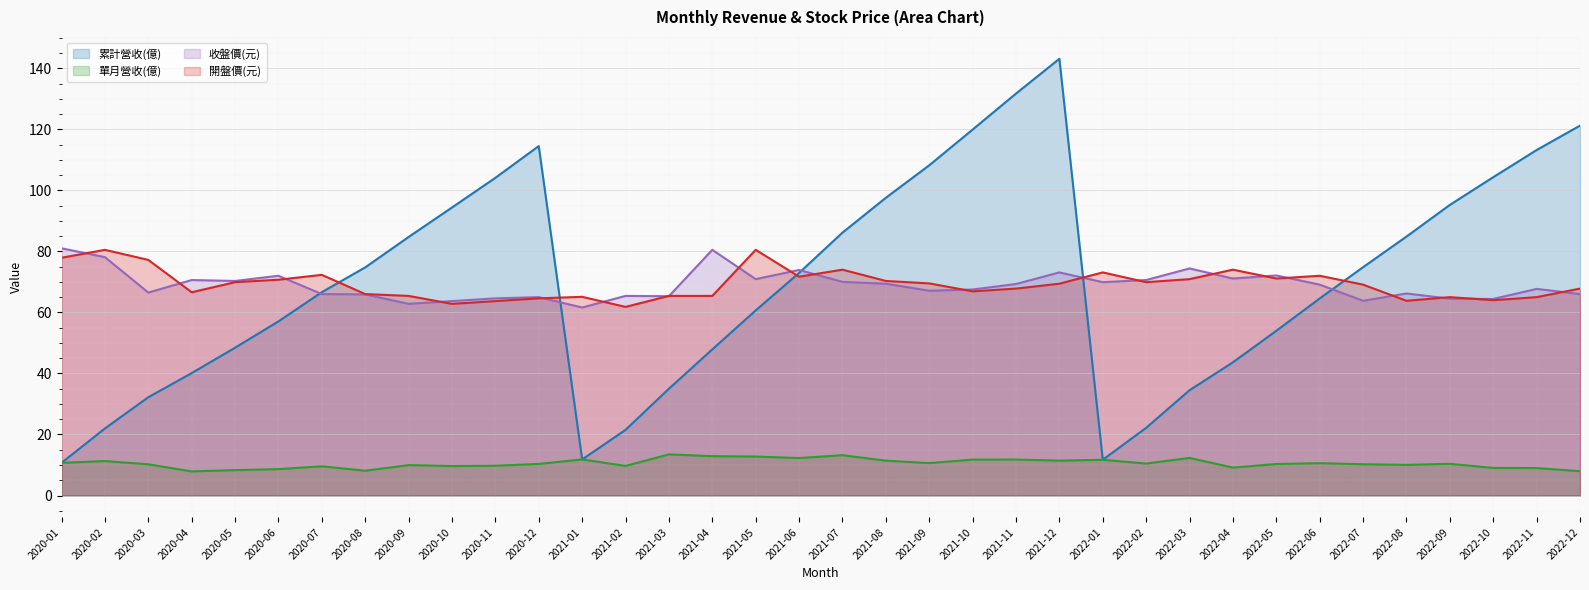

What is the label of the 34th point from the right?

2020-03